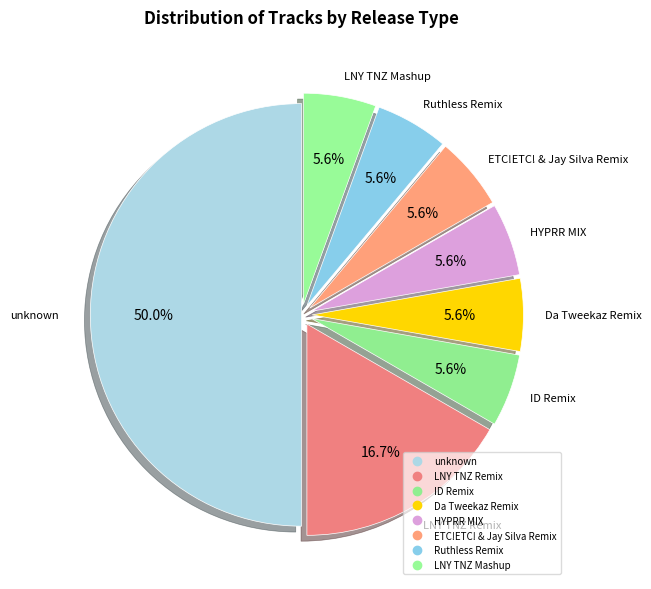

How many segments does this pie chart have?

8